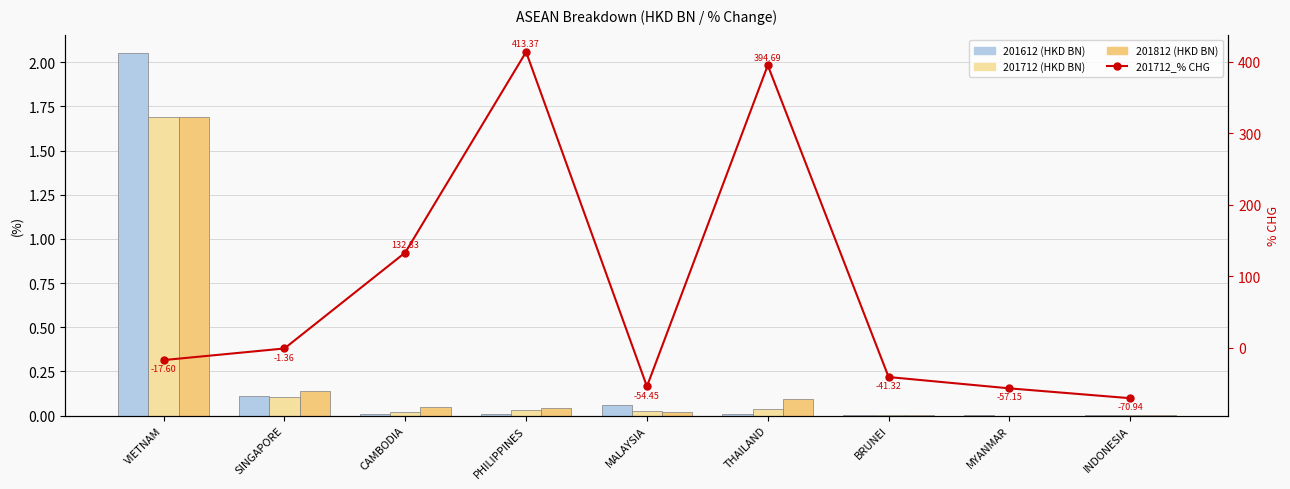

List the labels in order of value, smallest first.

INDONESIA, MYANMAR, MALAYSIA, BRUNEI, VIETNAM, SINGAPORE, CAMBODIA, THAILAND, PHILIPPINES